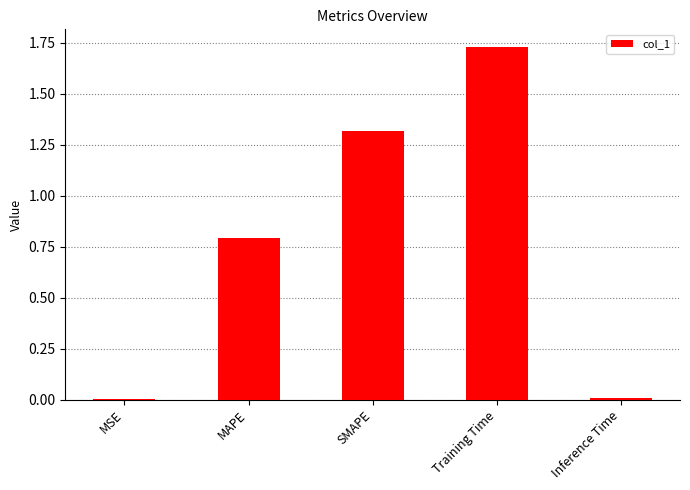

Which has a higher value, Training Time or SMAPE?

Training Time